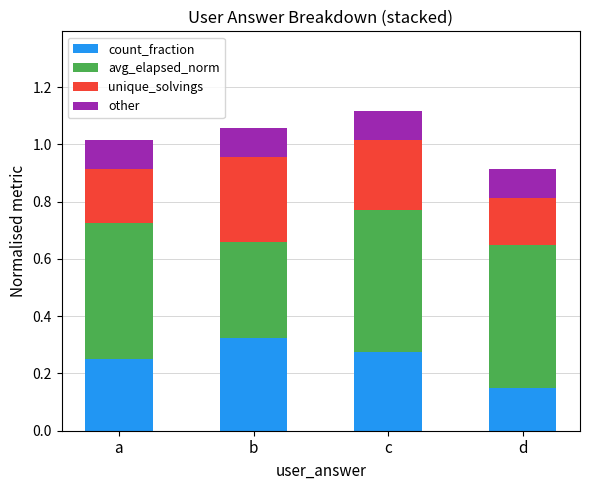

What is the total value across all series at d?

0.9